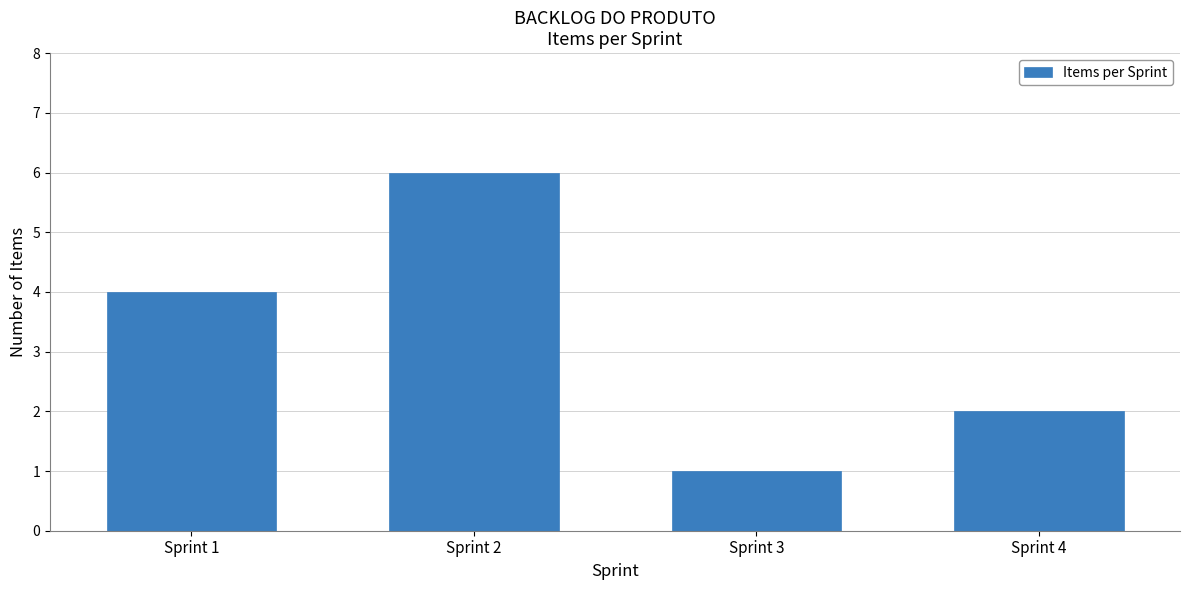

What is the change in value from Sprint 1 to Sprint 3?

-3